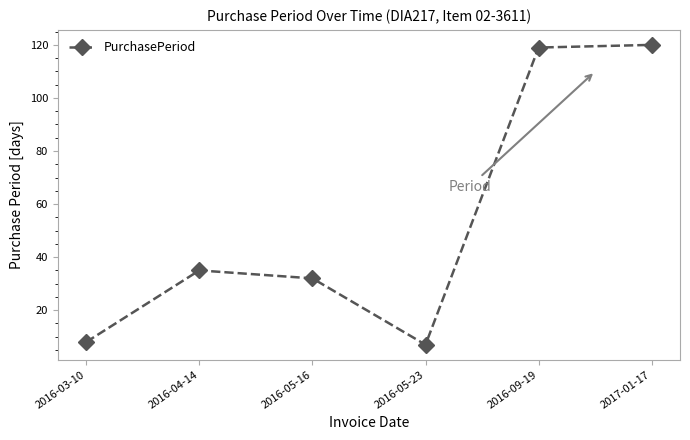

Reading left to right, transcribe all the data shown in this chart.

2016-03-10=8	2016-04-14=35	2016-05-16=32	2016-05-23=7	2016-09-19=119	2017-01-17=120